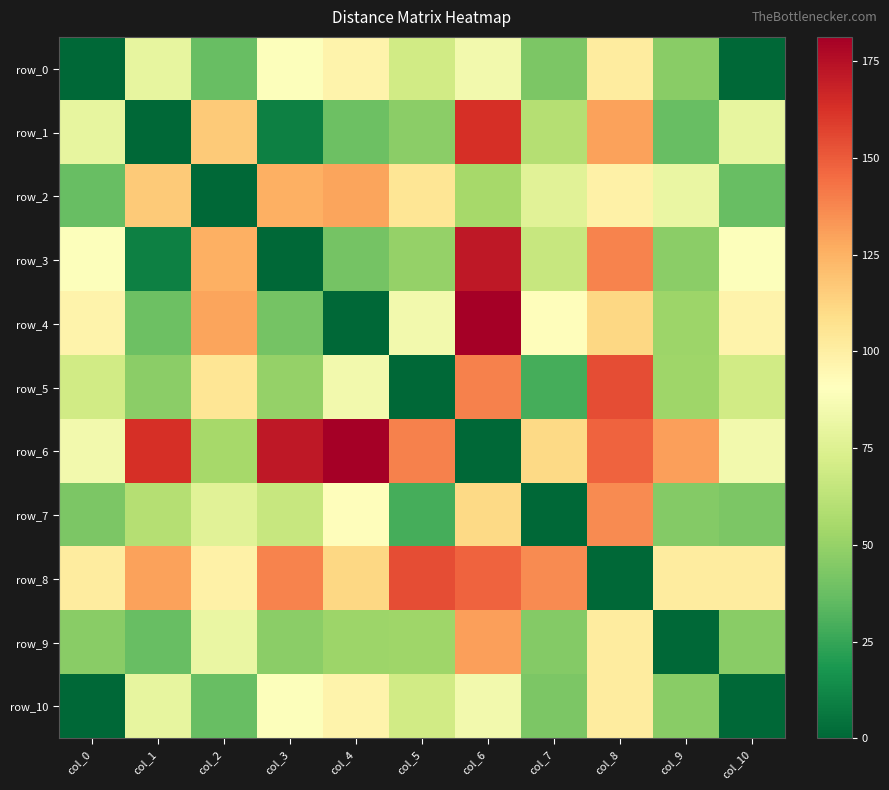

The value of row_2 at col_4 is 207.1. True or false?

False